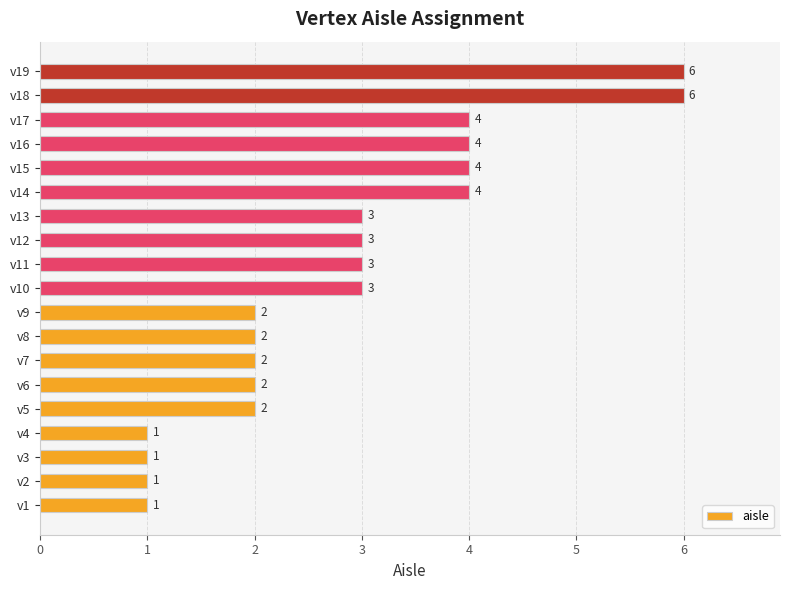

How many series are shown in this chart?

1